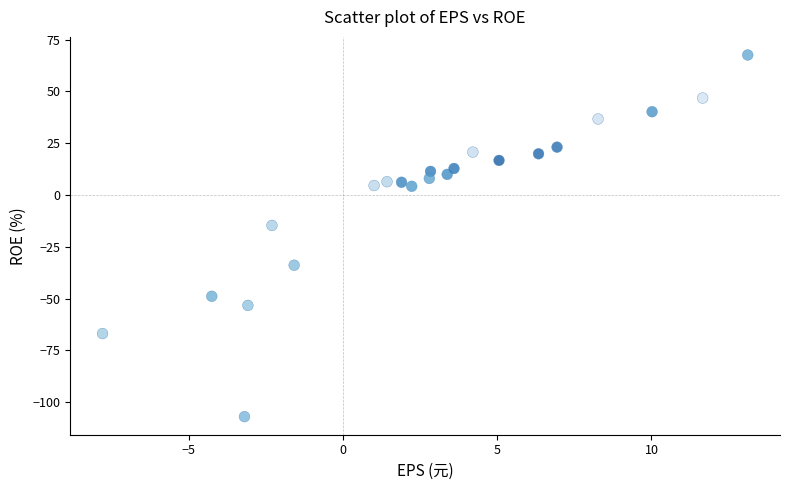

What Y value in the scatter plot is closest to -19?

-14.7